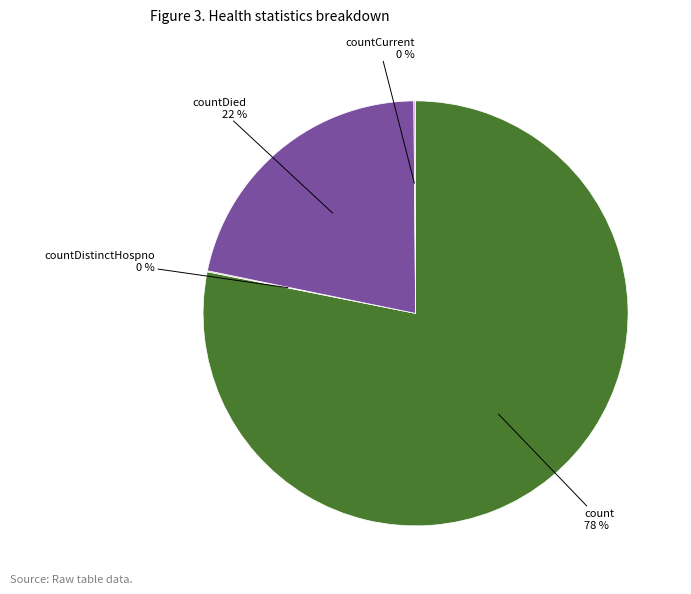

Does any single category account for the majority?

Yes